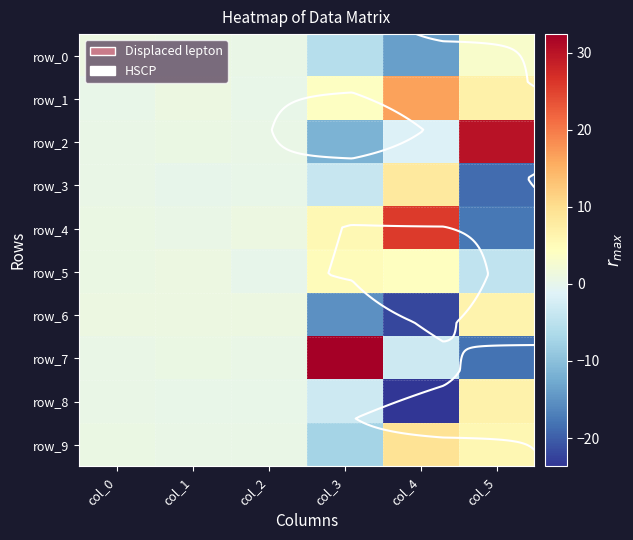

What is the average value of the row_7 series?

2.2